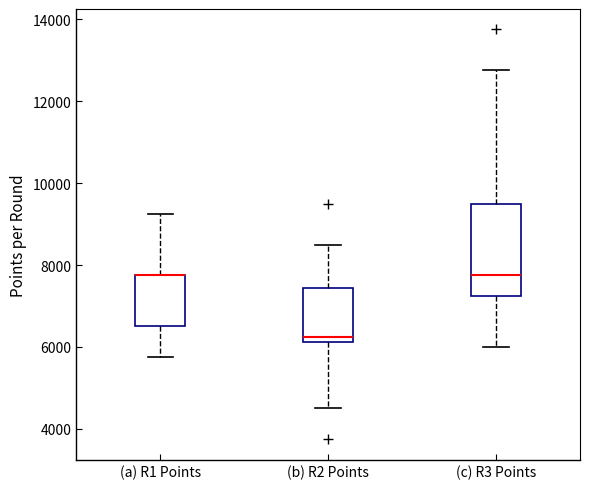

Where does the median line of the box for (c) R3 Points sit on the y-axis? The values are not printed on the chart, so give them approximately, as read against the axis.

7800